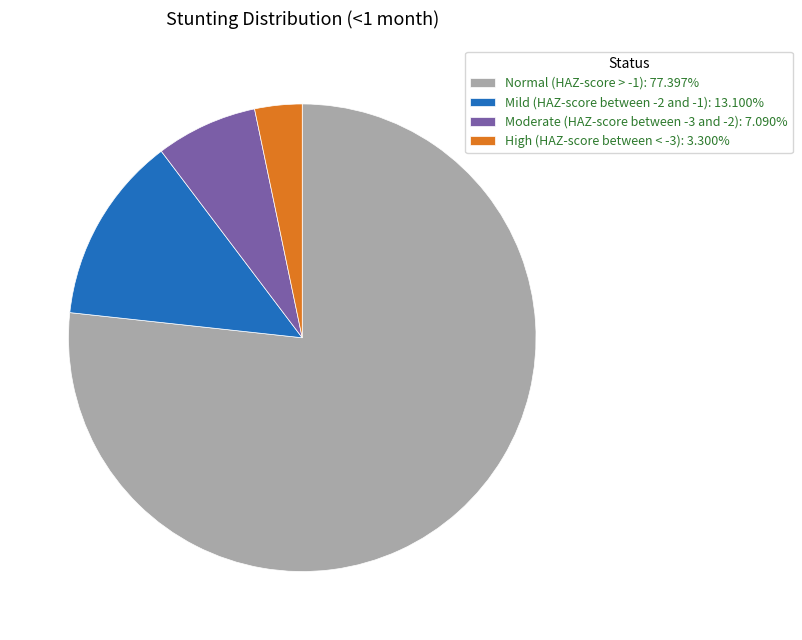

Does Normal (HAZ-score > -1) account for over 50% of the chart?

Yes